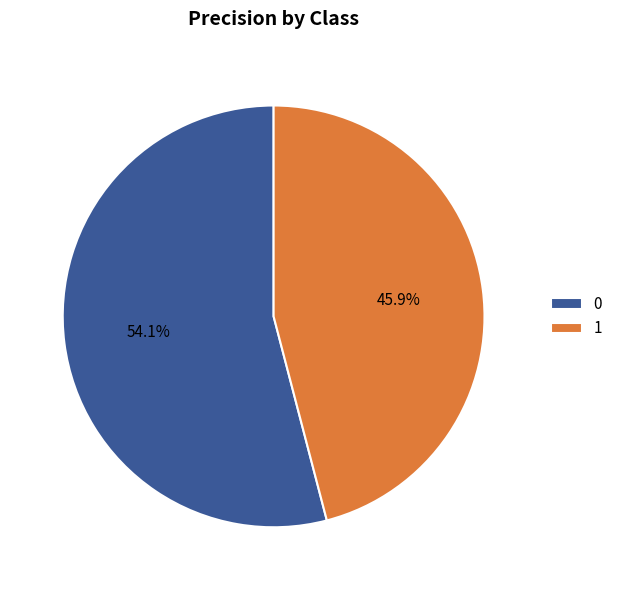

Is there any slice that represents more than half of the pie?

Yes